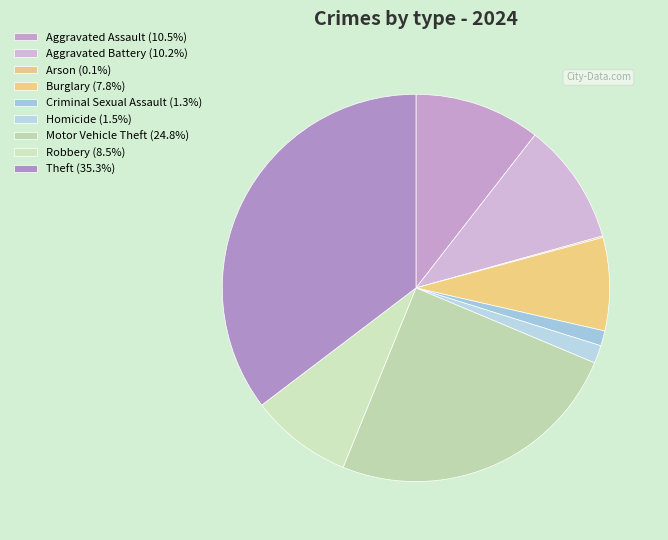

To the nearest percent, what is the difference between the Arson and Aggravated Battery slice percentages?

10%